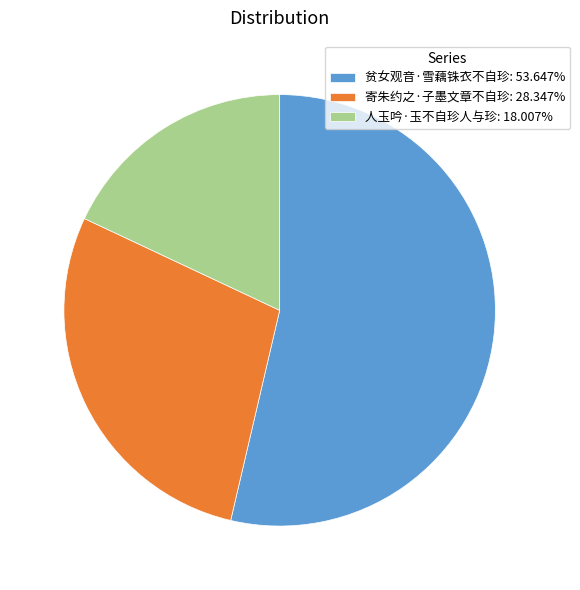

How many segments does this pie chart have?

3